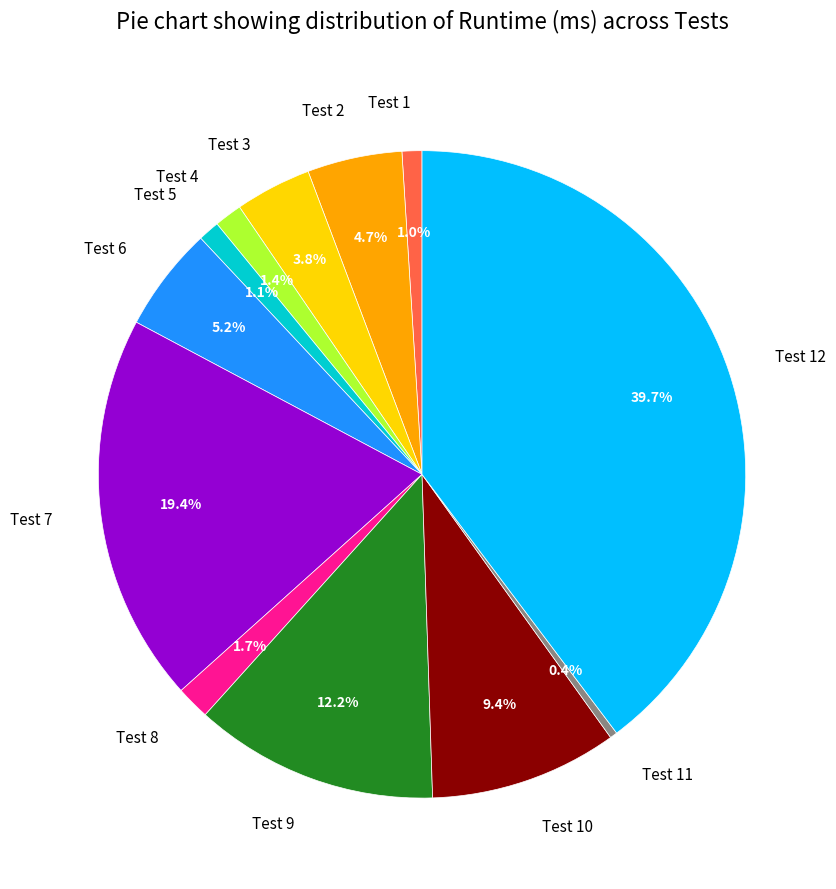

How many slices are in this pie chart?

12